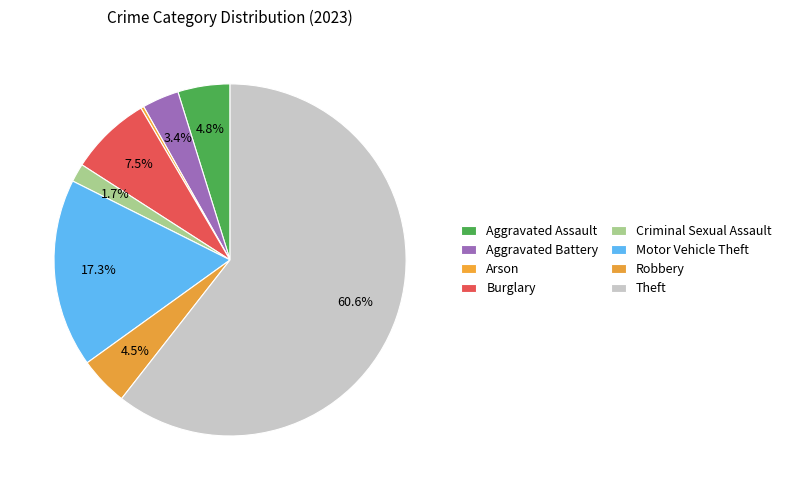

Which slice is the largest?

Theft